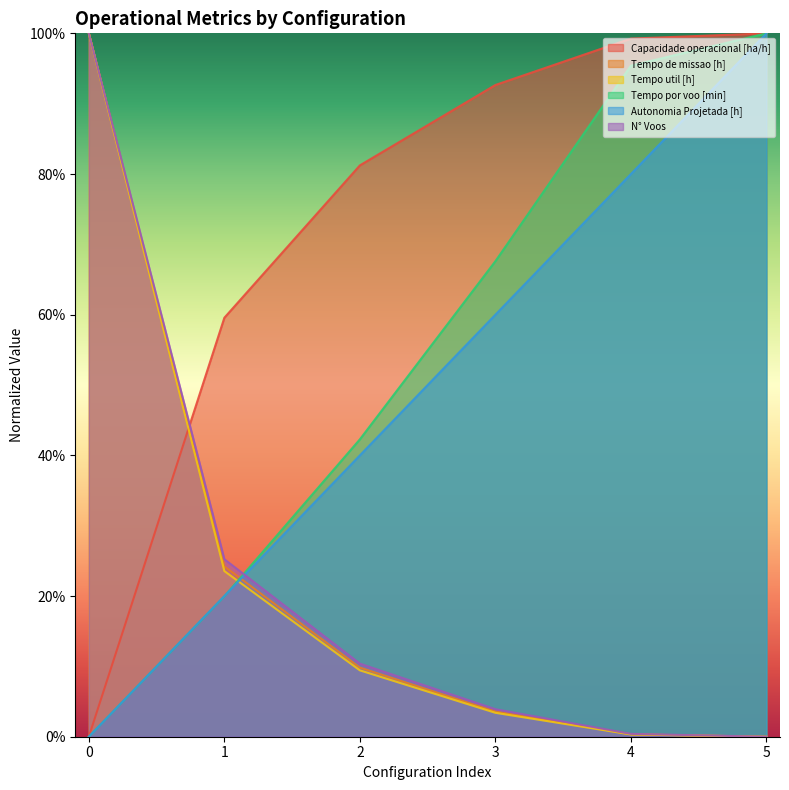

The Tempo de missao [h] series shows 0.1 at 1. True or false?

False